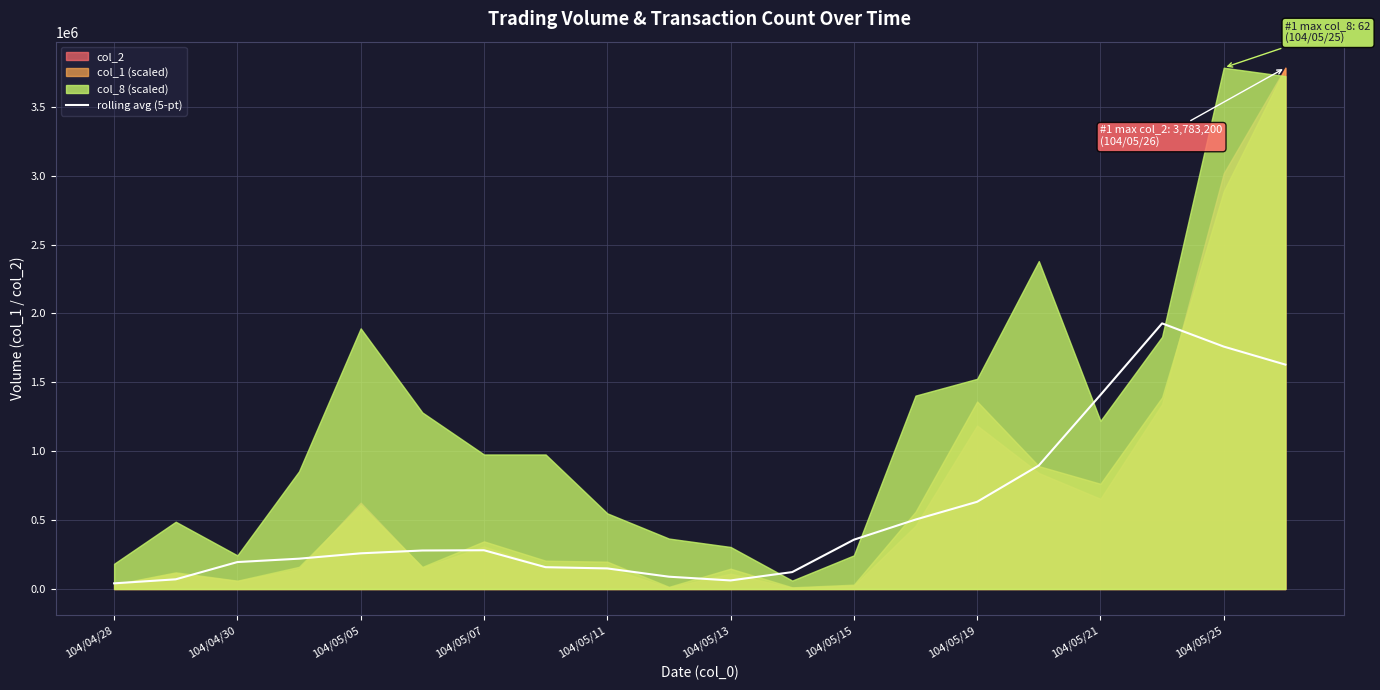

How many lines are shown in the chart?

1